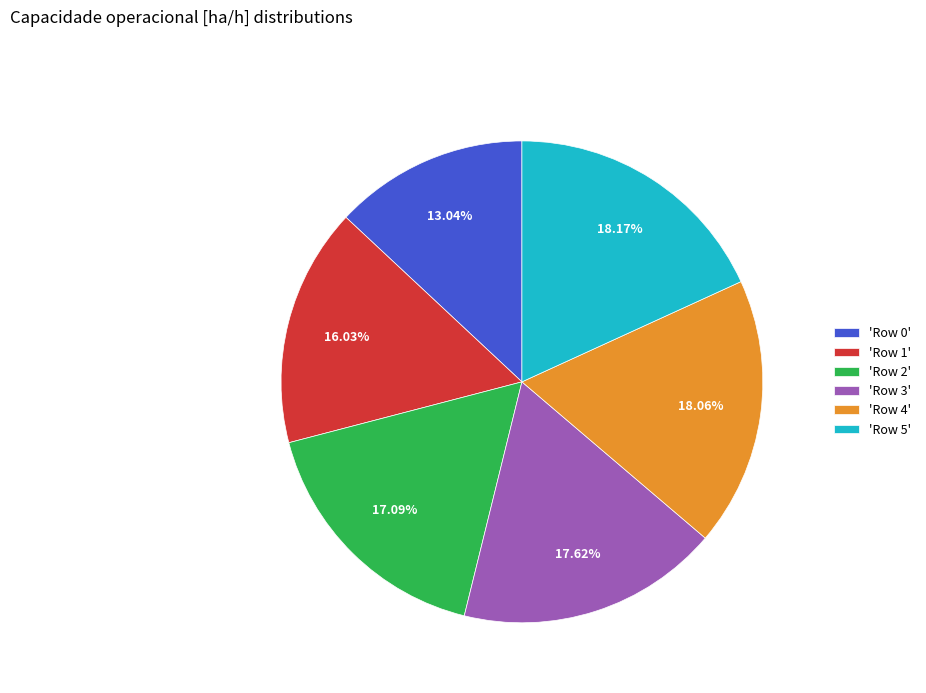

How many slices are in this pie chart?

6